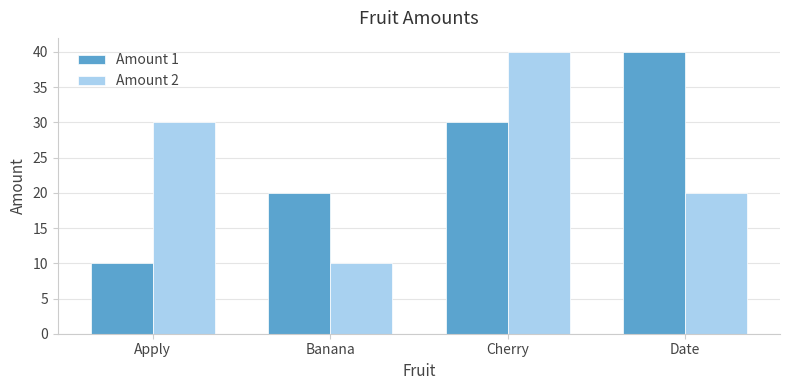

What is the smallest value displayed?

10